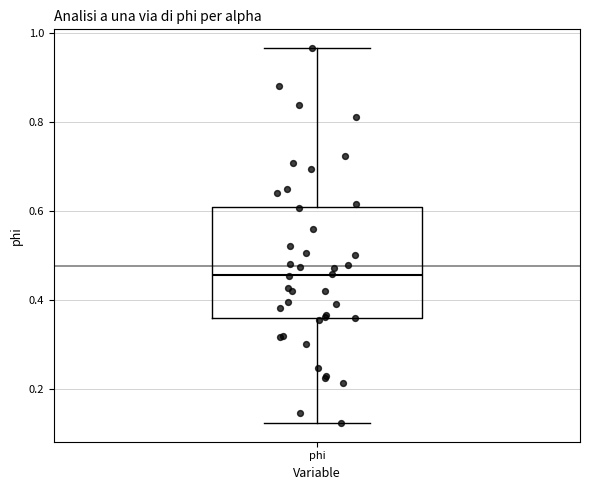

Transcribe this box plot: give where the median line is, the range the box spans, and where the two whiskers end, as read against the y-axis. The values are not printed on the chart, so give them approximately, as read against the axis.

median 0.46, box 0.36 to 0.60, whiskers 0.12 to 0.96